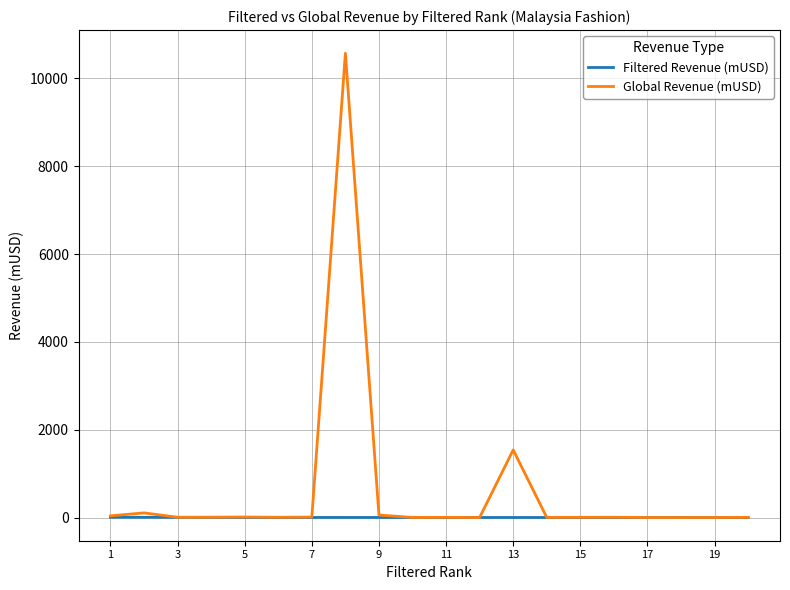

Which series has the largest total across all categories?

Global Revenue (mUSD)